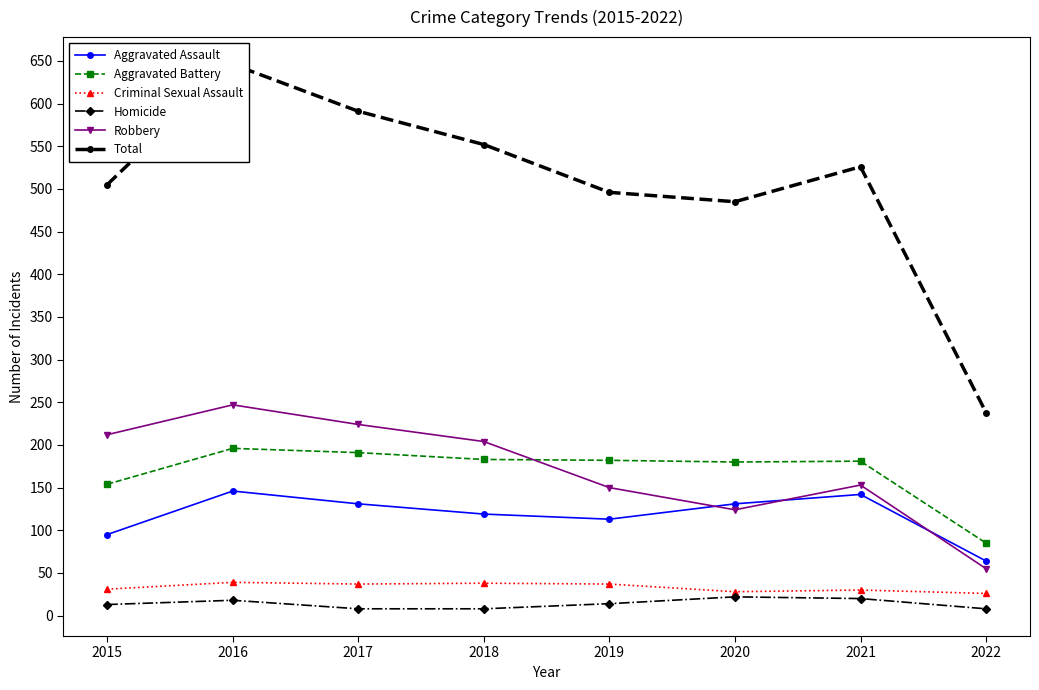

What is the spread (max minus min) of values at 2018?

544